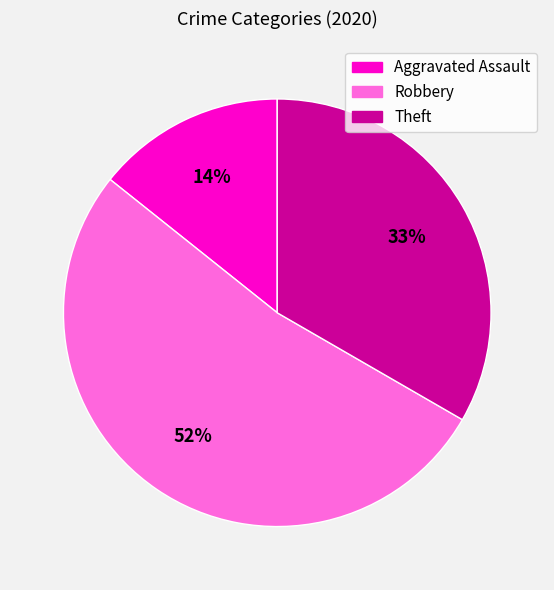

Count the number of slices in the pie.

3